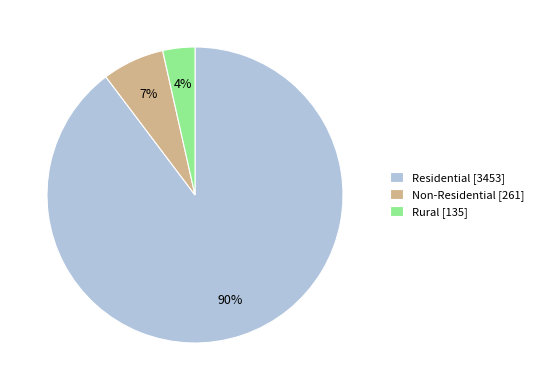

To the nearest percent, what is the combined percentage of Residential and Non-Residential?

96%